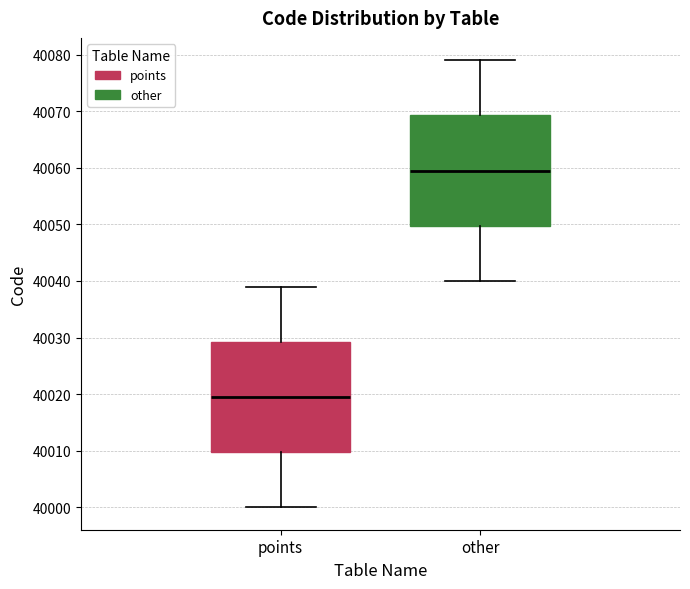

Reading left to right, read every box against the y-axis: the position of its median line, the range the box covers, and the ends of its whiskers. The values are not printed on the chart, so give them approximately, as read against the axis.

points: median 40020, box 40010 to 40029, whiskers 40000 to 40039
other: median 40060, box 40050 to 40069, whiskers 40040 to 40079